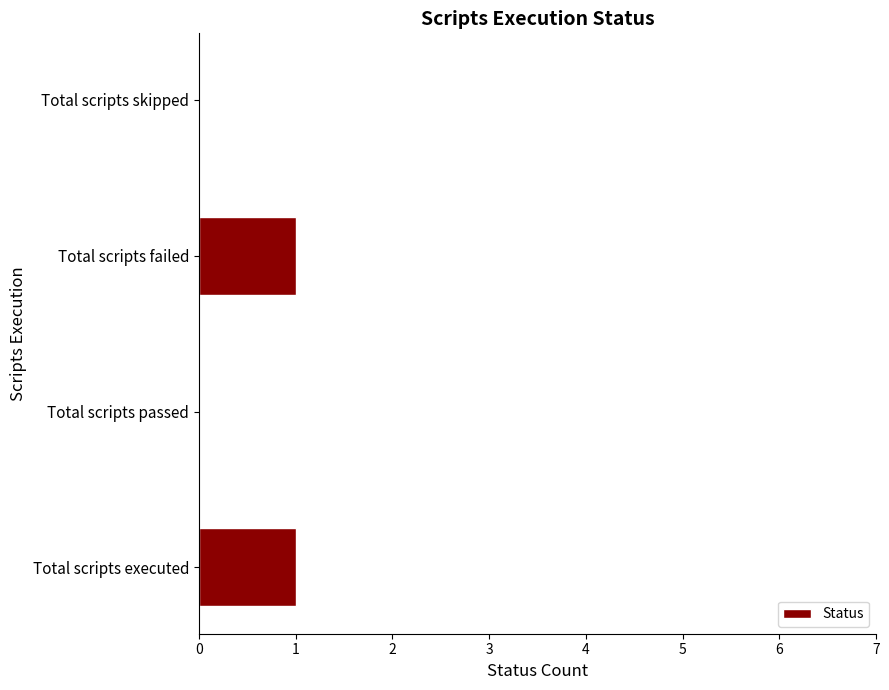

The value at Total scripts skipped is 0. True or false?

True